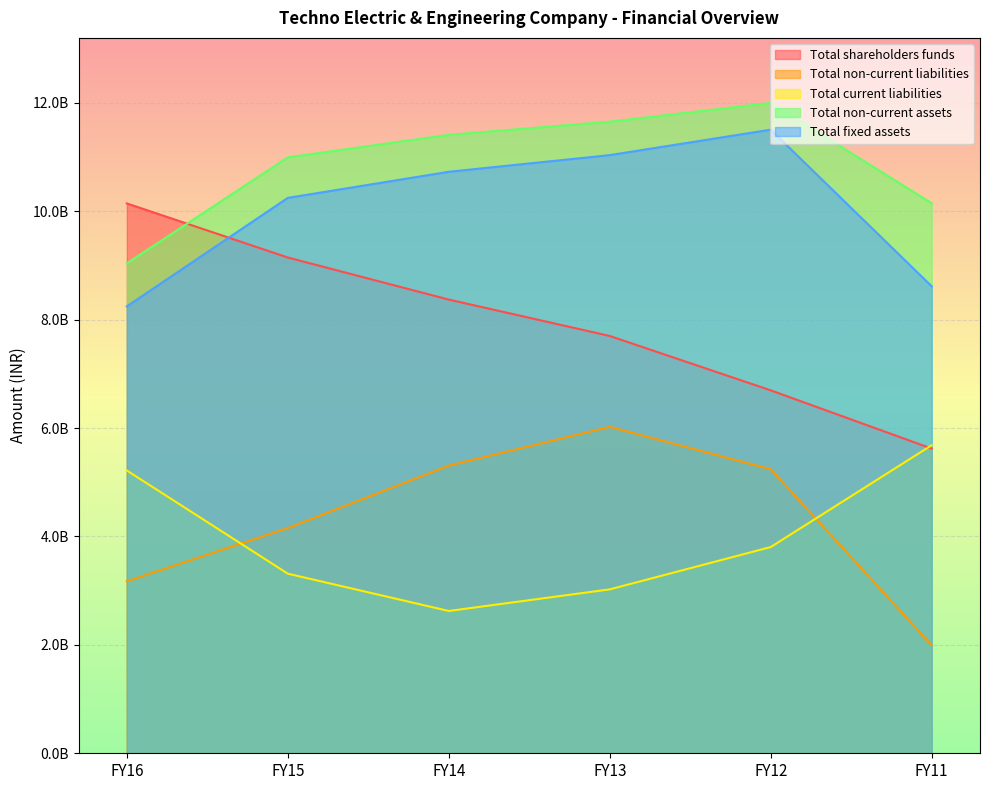

True or false: Total non-current liabilities has a value of 5308250000 at FY14.

True